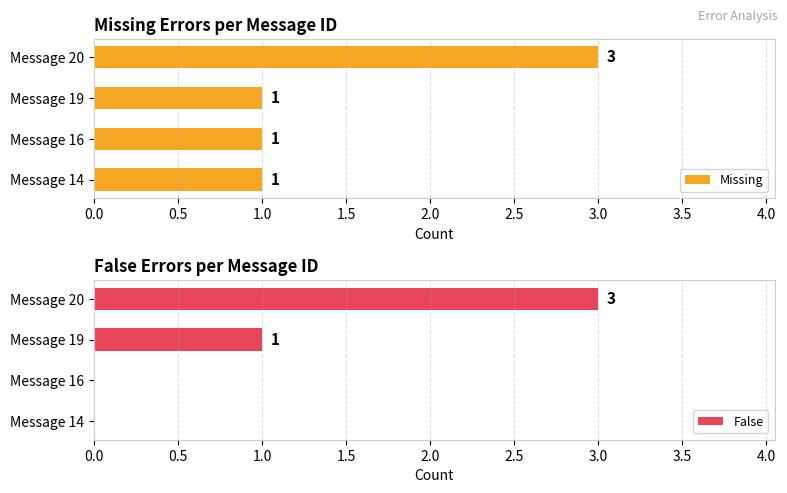

Are the bars grouped side by side (vs. stacked)?

Yes